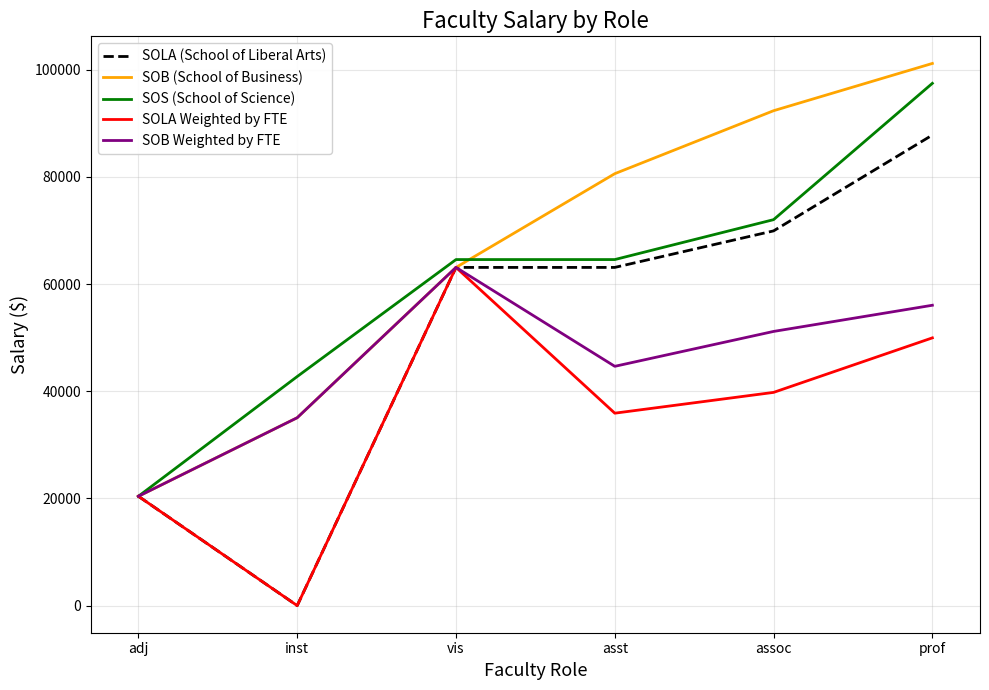

The value of SOB (School of Business) at assoc is 124349.9. True or false?

False